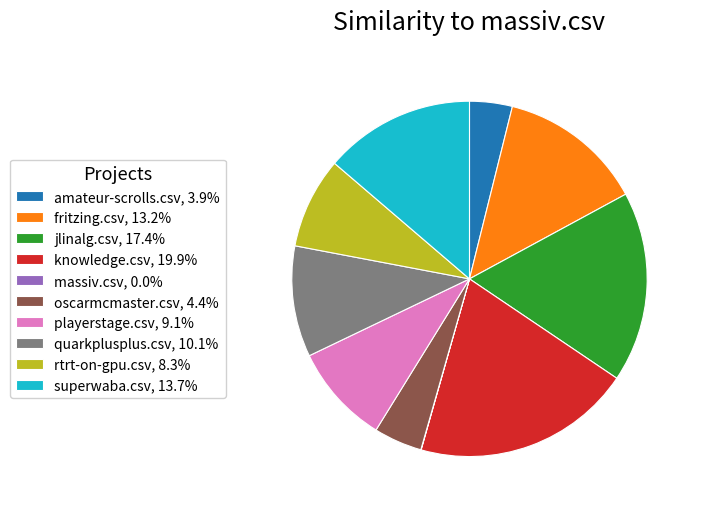

Is it true that oscarmcmaster.csv is 4% of the pie?

True